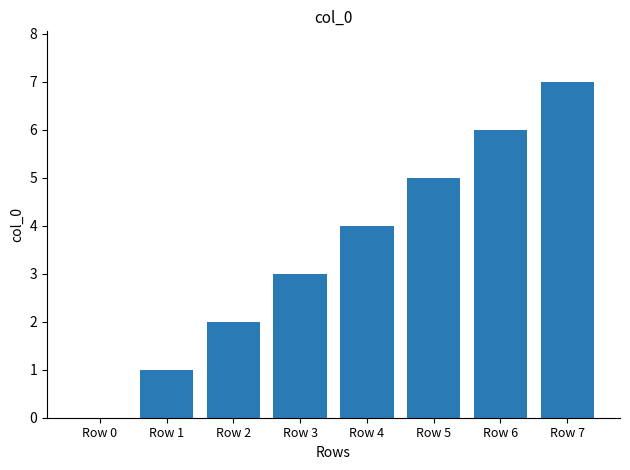

Are the bars horizontal?

No